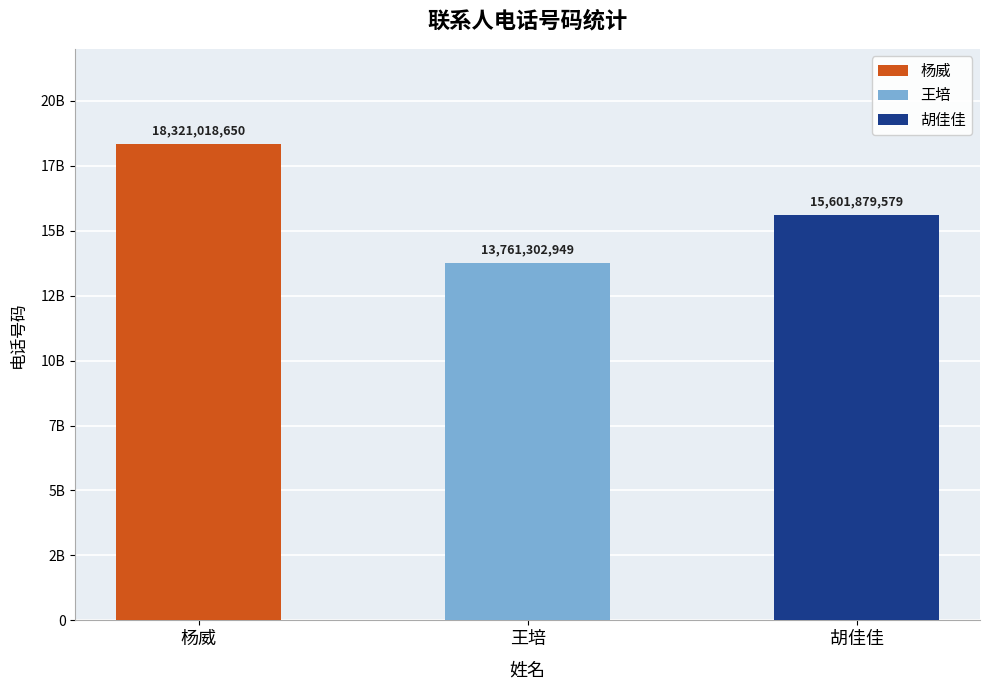

Count the number of values greater than 15601879579.

1